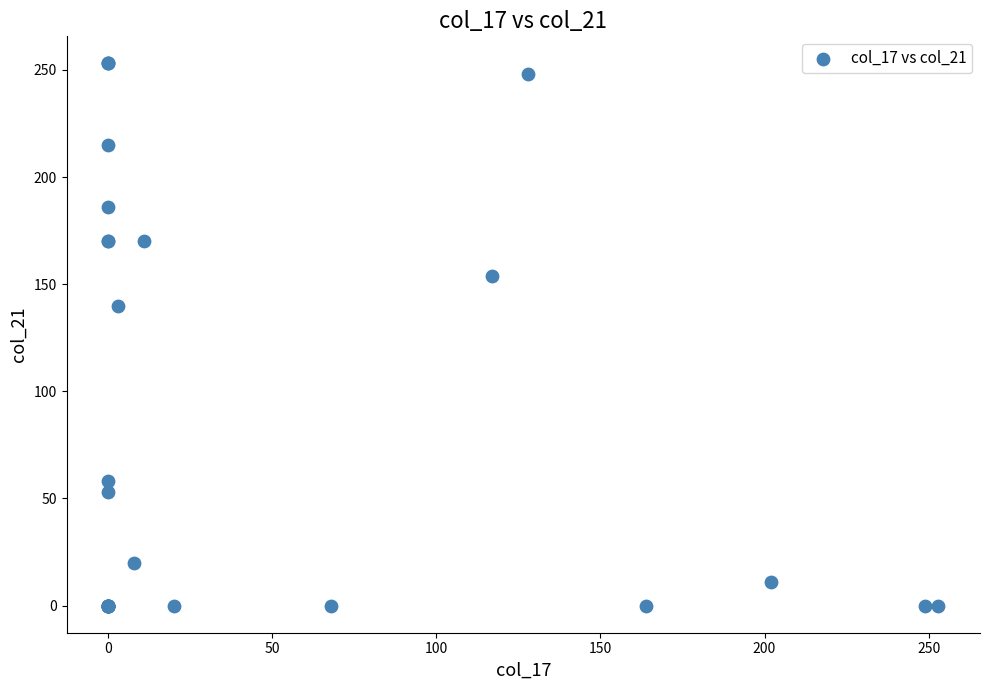

What Y value in the scatter plot is closest to 126?

140